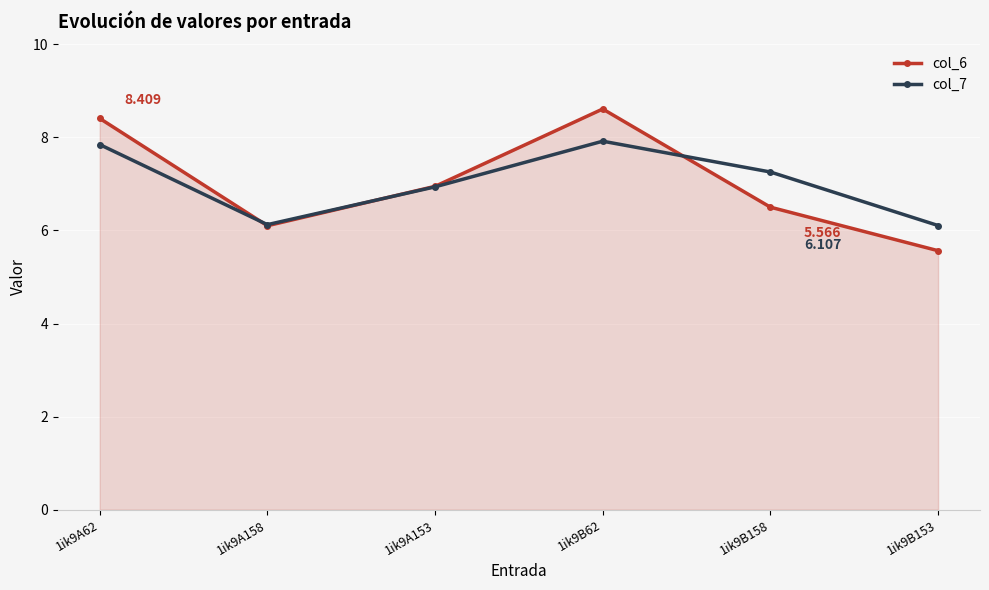

What is the label of the 1st point from the right?

1ik9B153